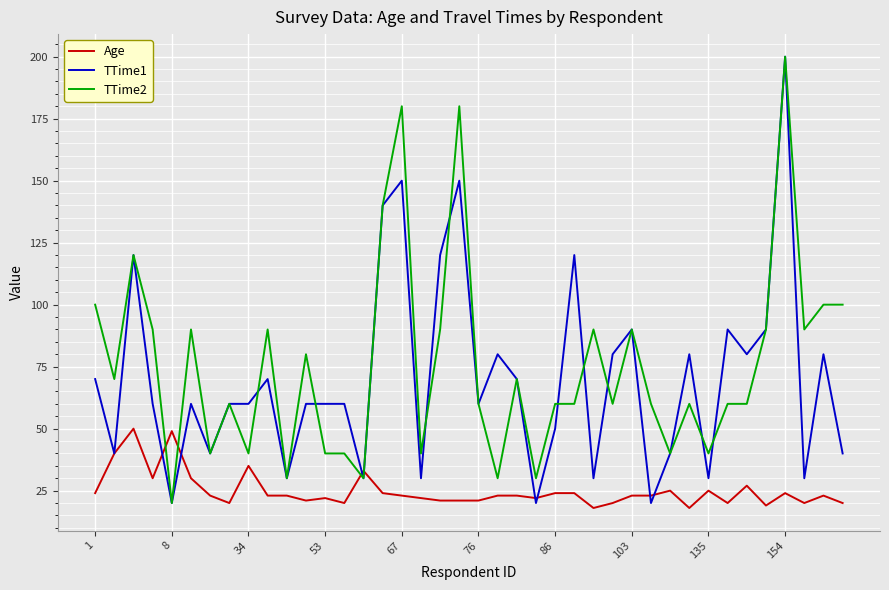

True or false: TTime2 and Age cross at least once.

True